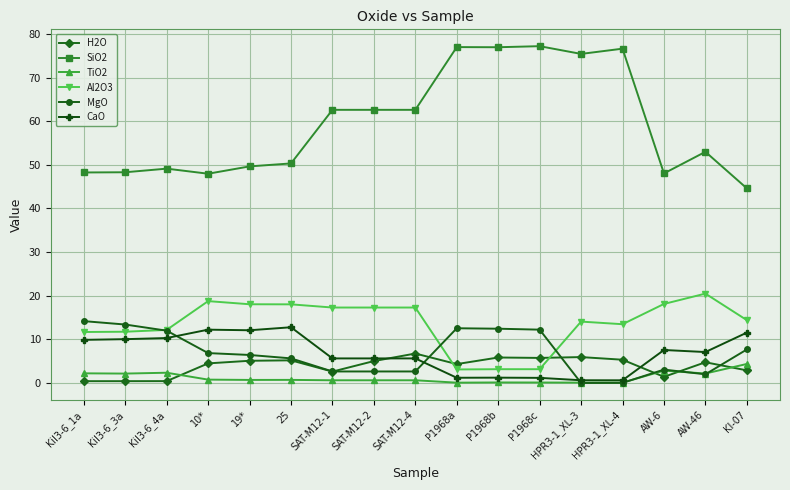

Where does the H2O series first go above 4?

10*